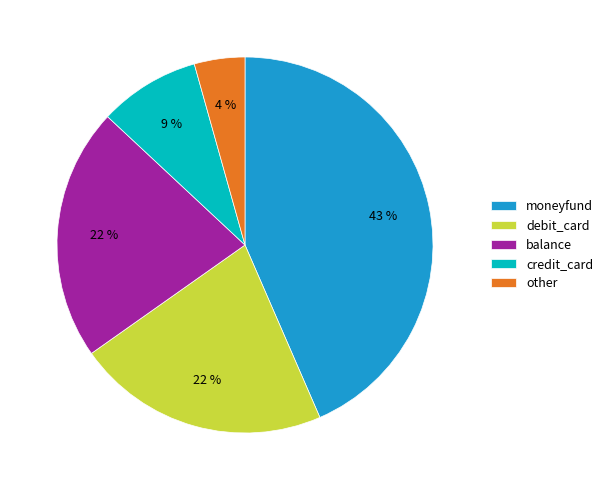

The credit_card slice represents 9% of the pie. True or false?

True